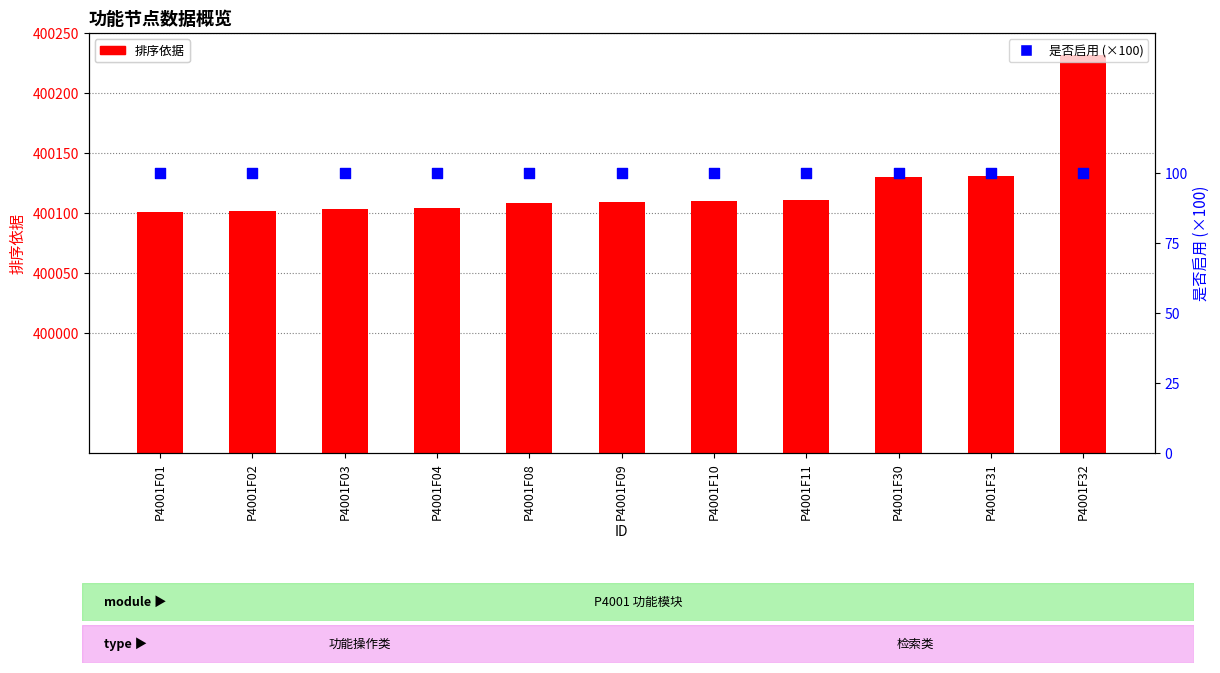

At how many categories does at least one series exceed 317312?

11